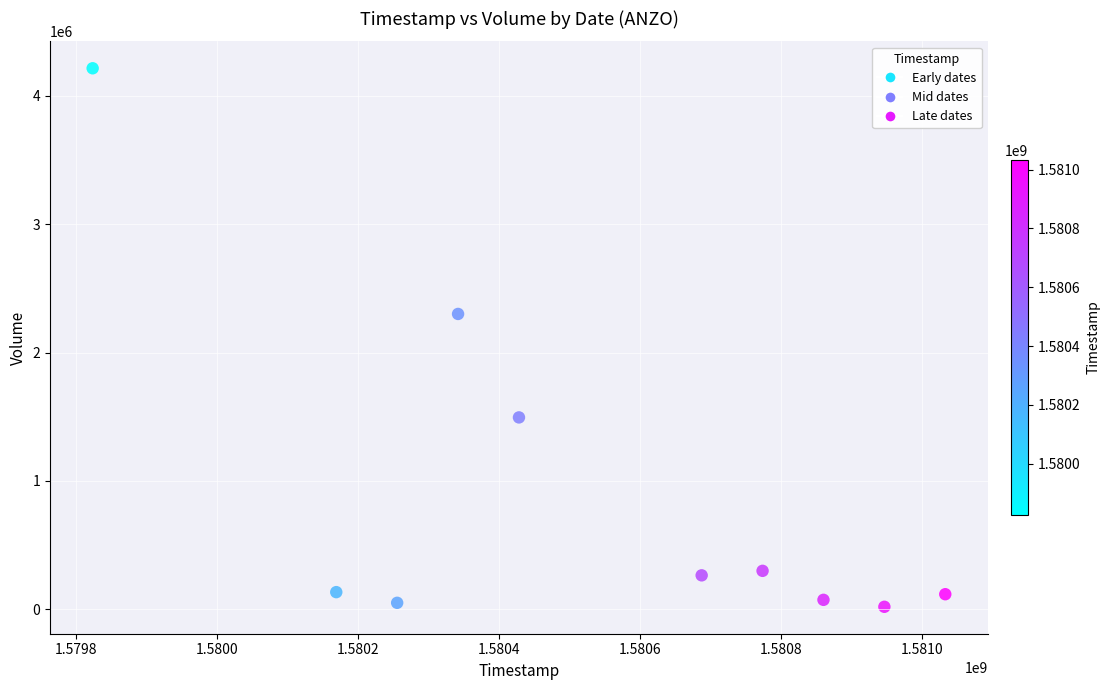

What is the average X value?

1580532480